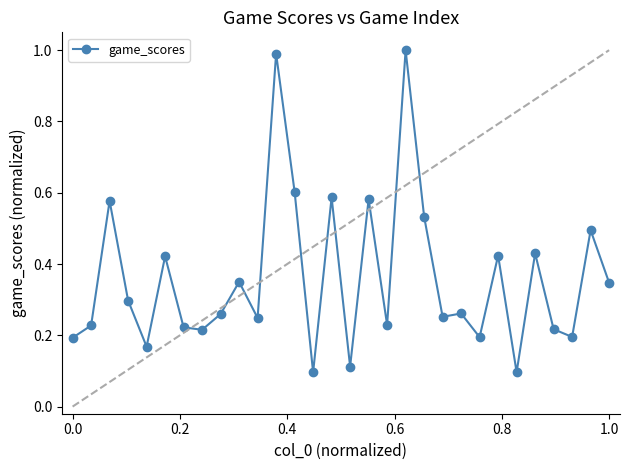

What is the difference between the maximum and second lowest values?

0.9